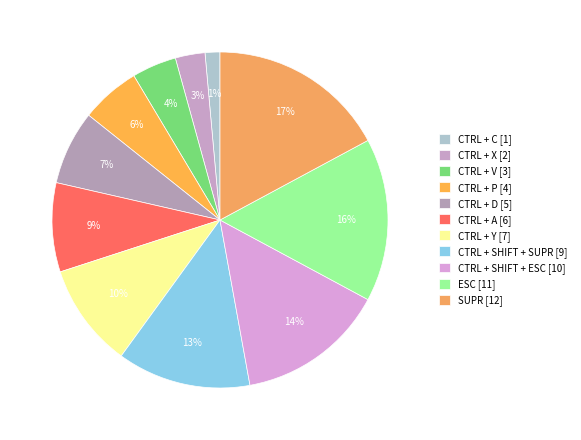

What percentage is the CTRL + Y slice, to the nearest percent?

10%